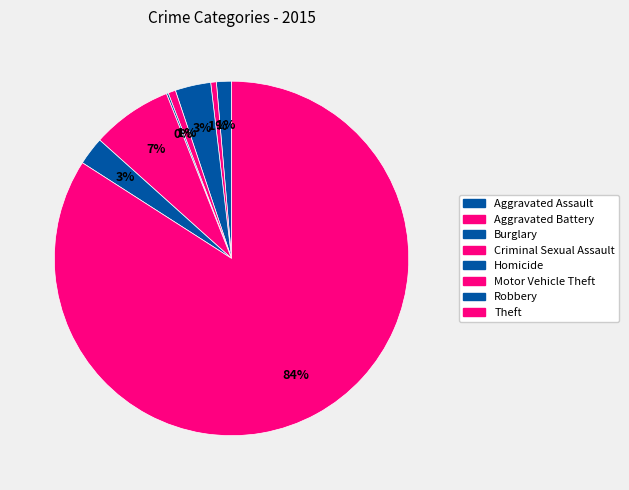

Which category has the biggest portion of the pie?

Theft